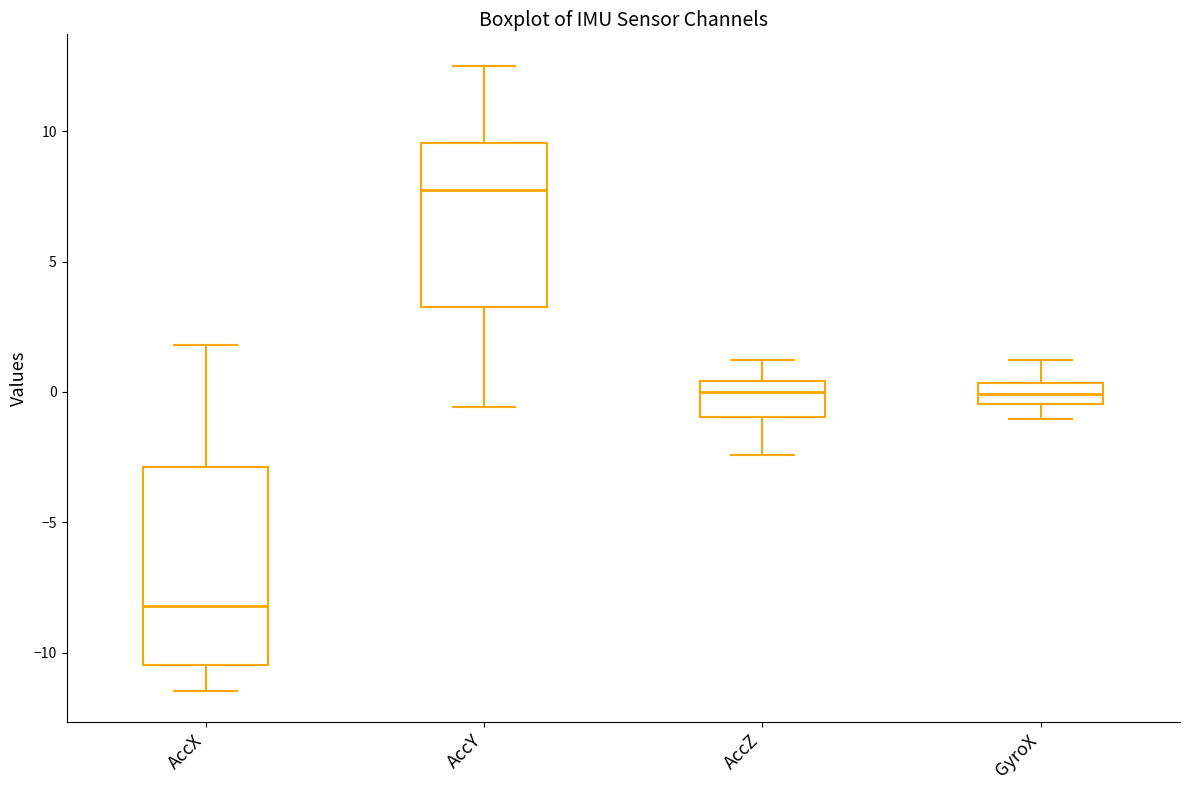

Where is the upper edge of the box for GyroX on the y-axis? The values are not printed on the chart, so give them approximately, as read against the axis.

0.5